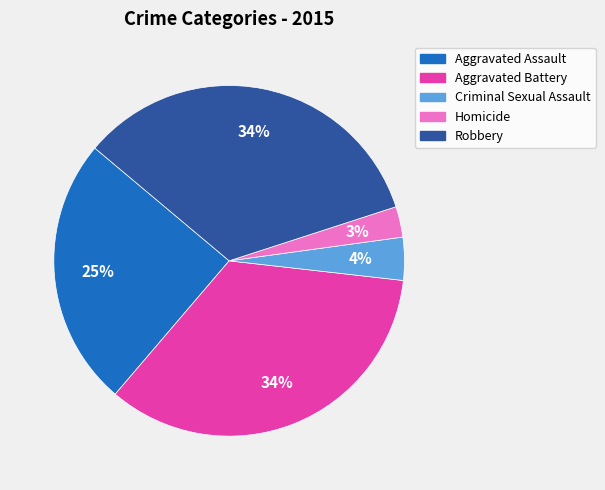

What is the ratio of the value at Homicide to the value at Aggravated Assault?

0.1